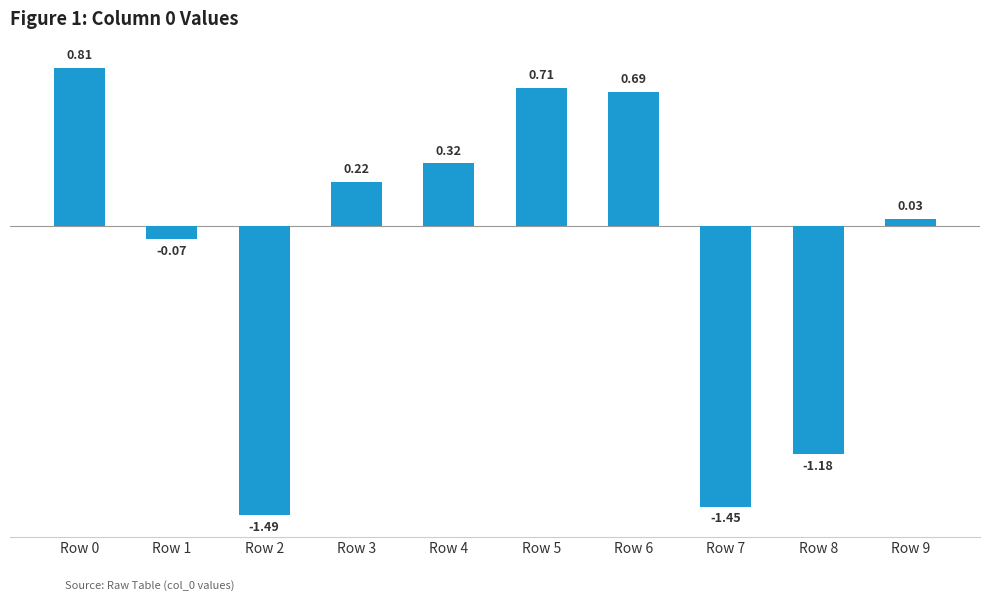

What is the change in value from Row 3 to Row 5?

+0.5